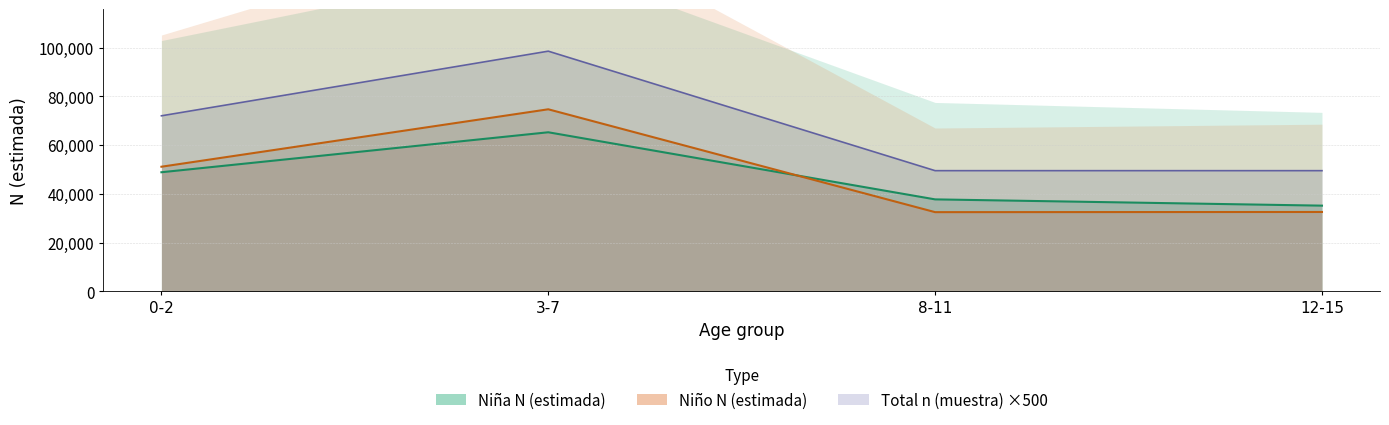

What is the difference between the maximum and second lowest values in the Total n (muestra) series?

27519